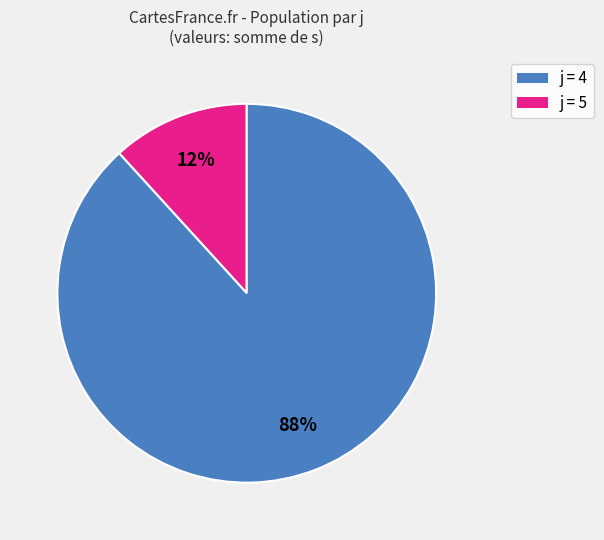

Does any single category account for the majority?

Yes